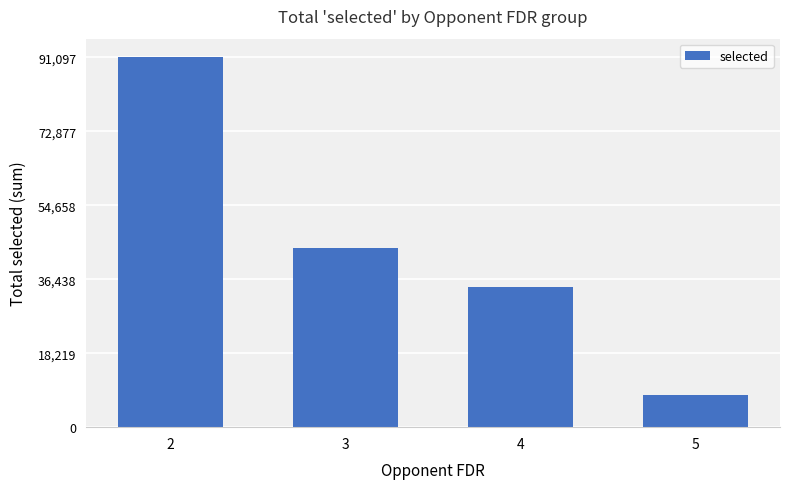

Read the value at 3, to the nearest 100.

44200